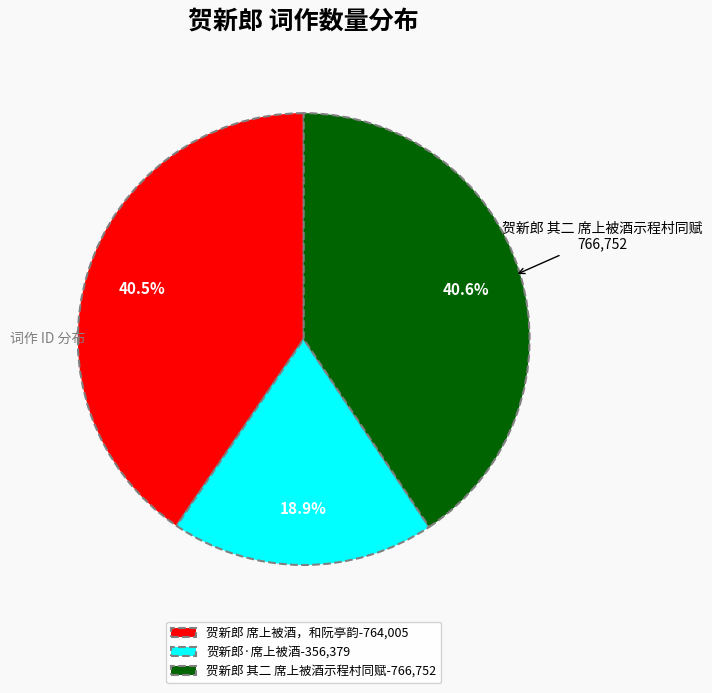

Does 贺新郎·席上被酒 represent more than half of the total?

No